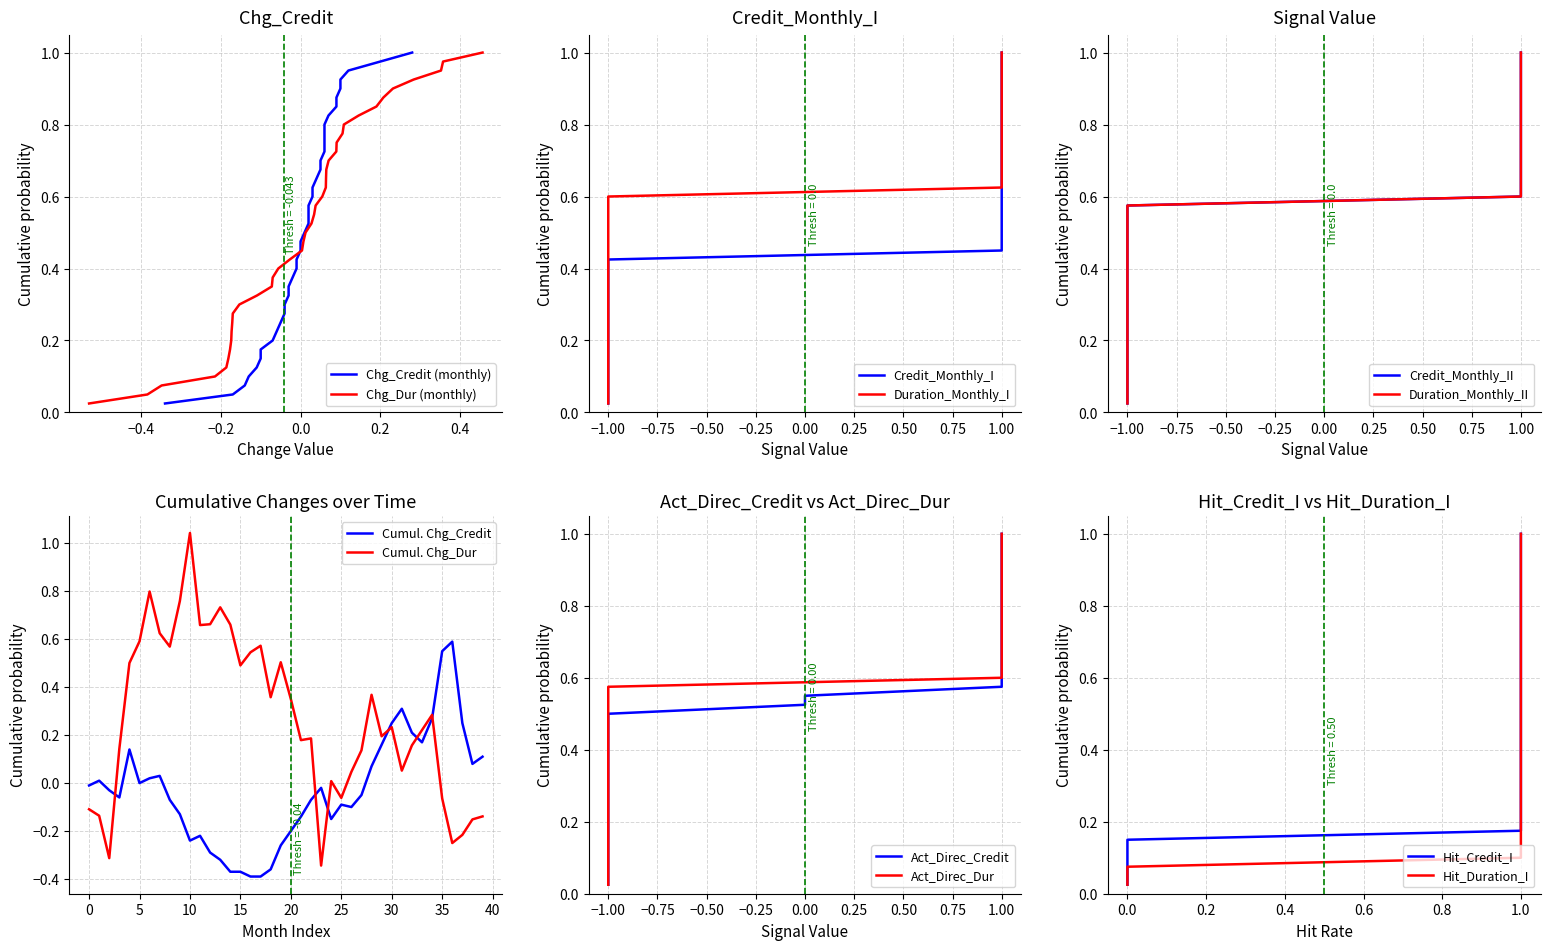

Which has a higher value, 10 or 25?

25